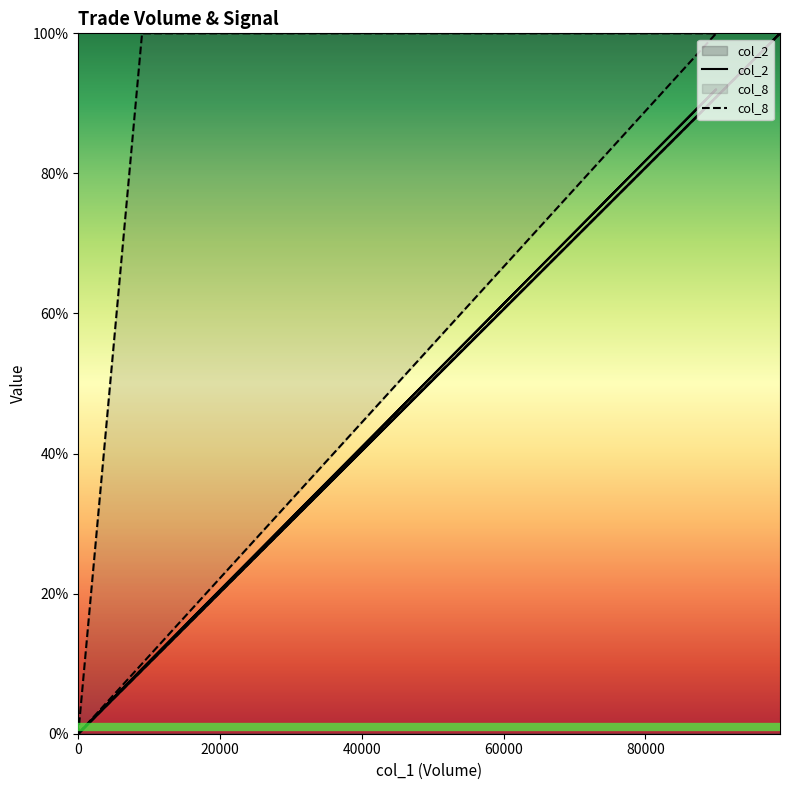

How many col_8 values are between 0 and 1?

20